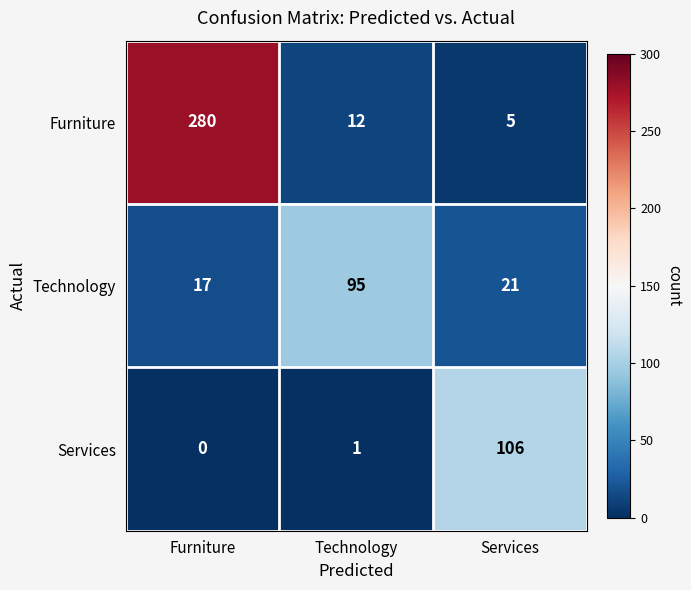

What is the difference between the highest and lowest values at Technology?

94